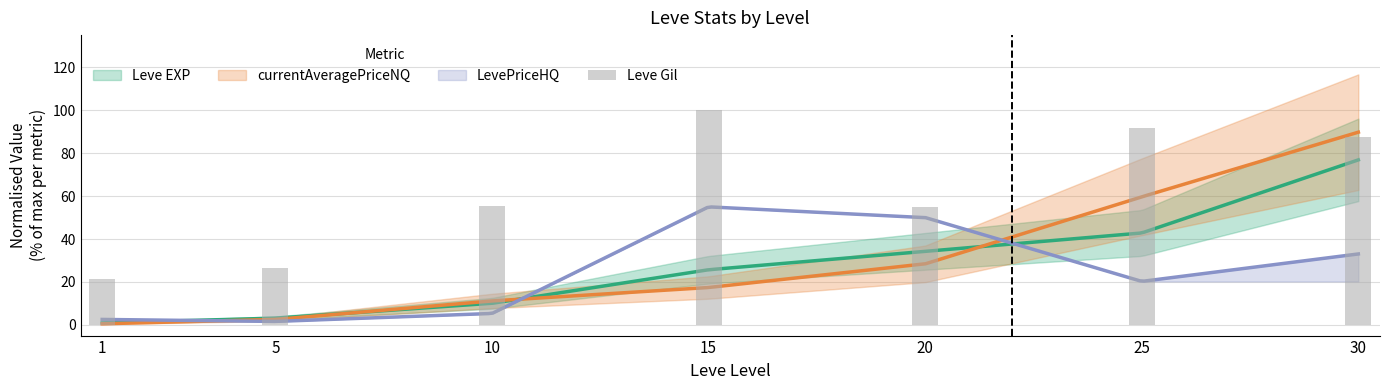

True or false: the data shows 93.4 at 10.

False